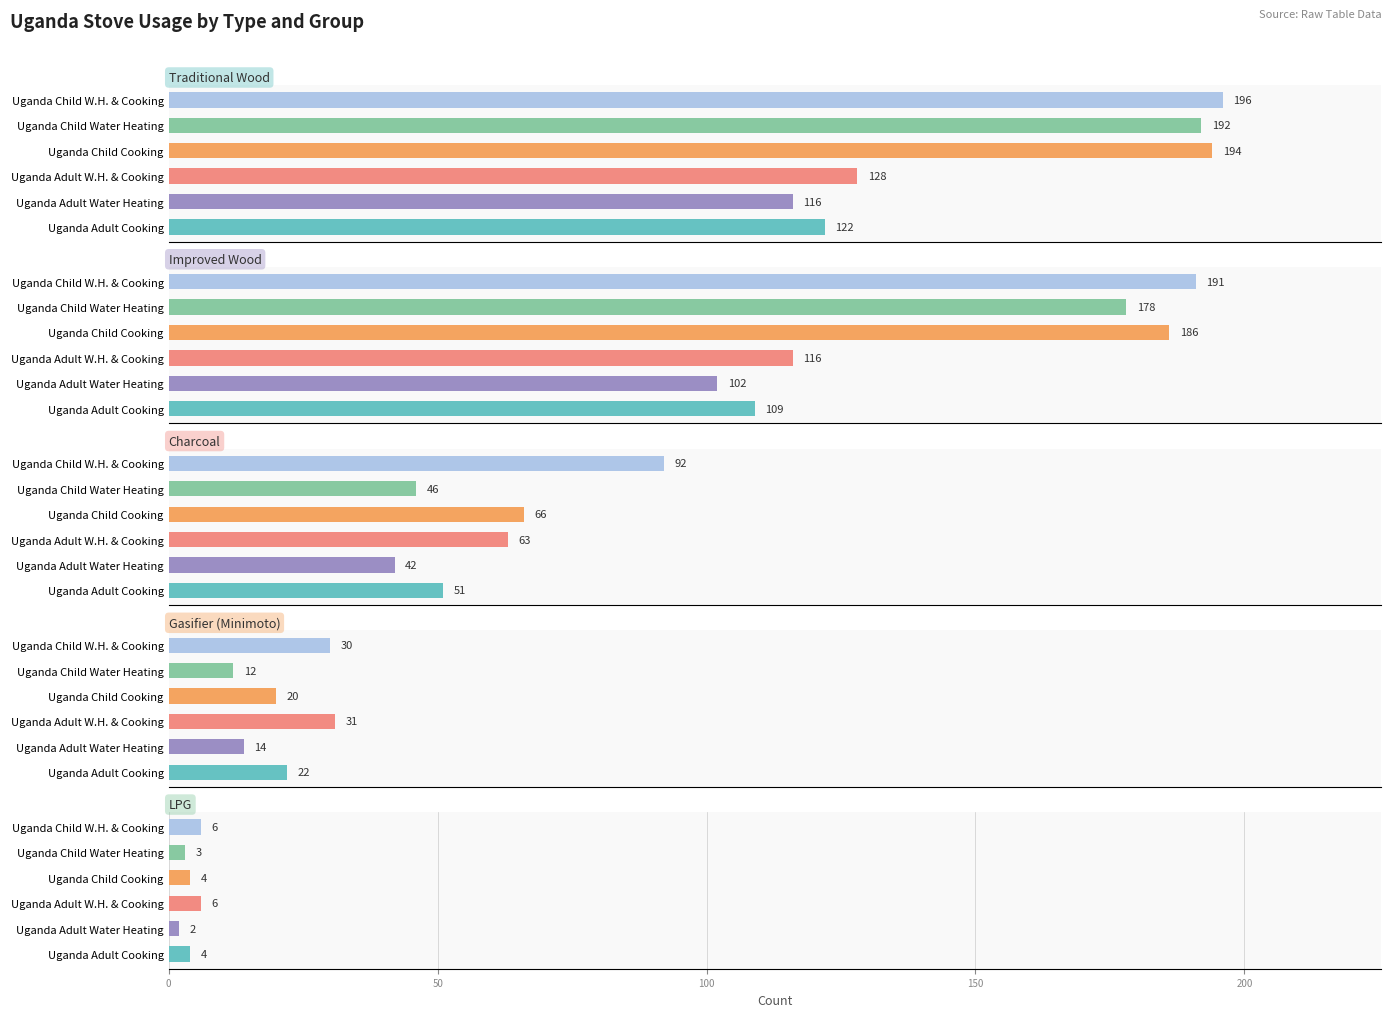

How many distinct data groups are displayed?

5